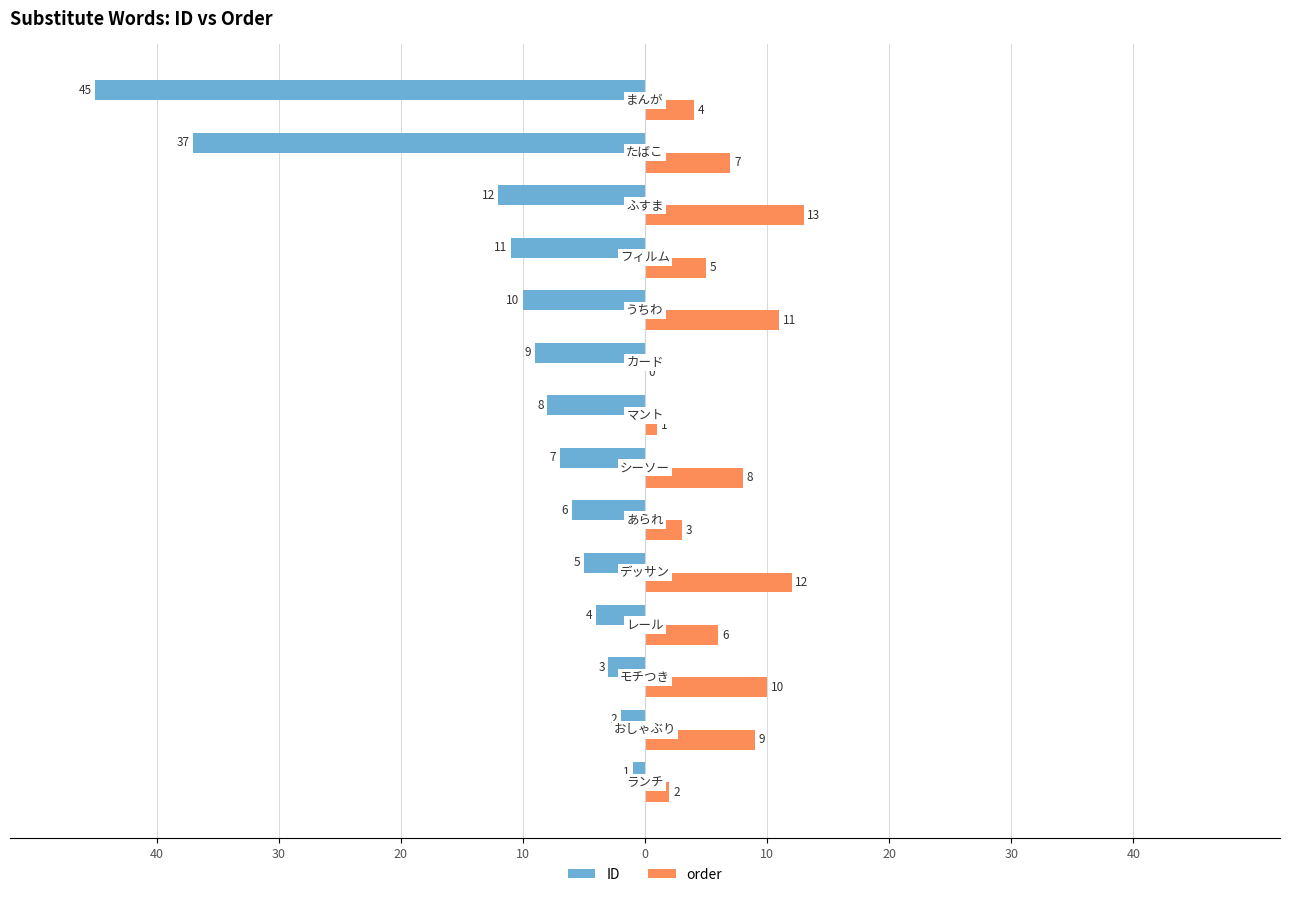

What are all the series names shown in the legend?

ID, order